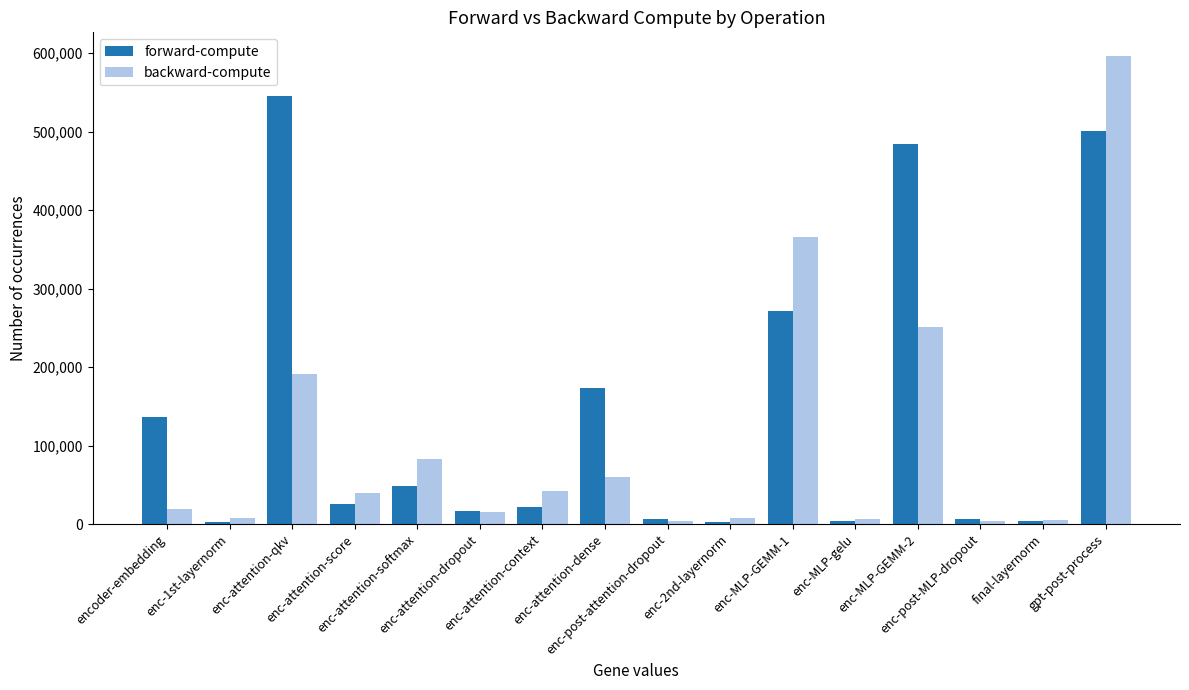

At how many categories does at least one series exceed 389968?

3